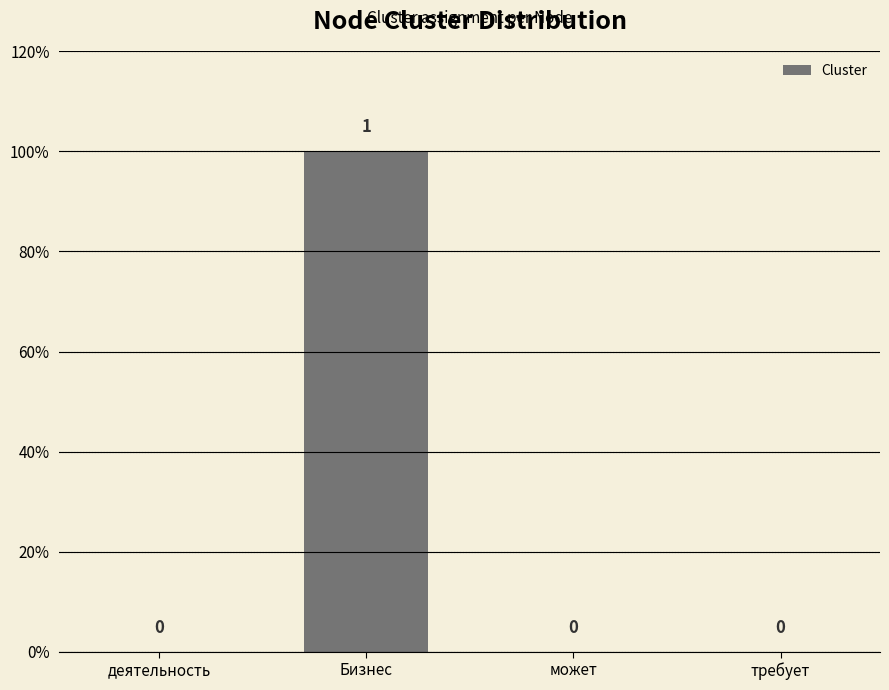

What is the label of the 3rd bar from the right?

Бизнес